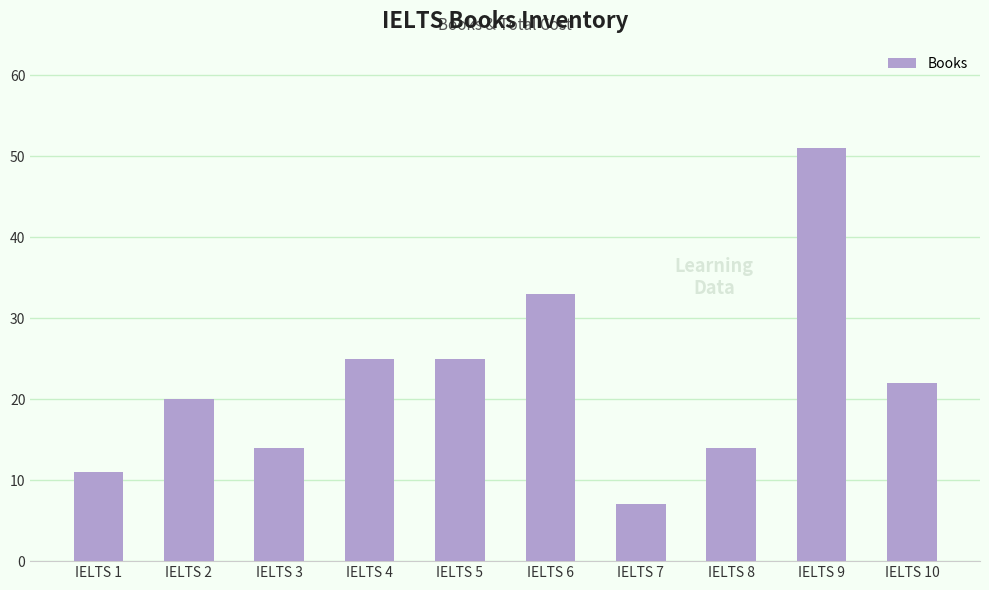

Reading left to right, extract all data points from this chart.

11	20	14	25	25	33	7	14	51	22